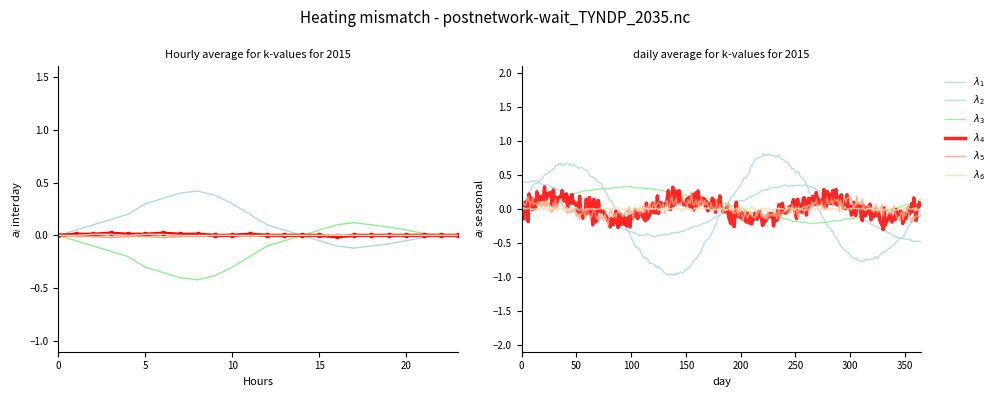

The value of lambda_2 at 14 is 0.0. True or false?

True